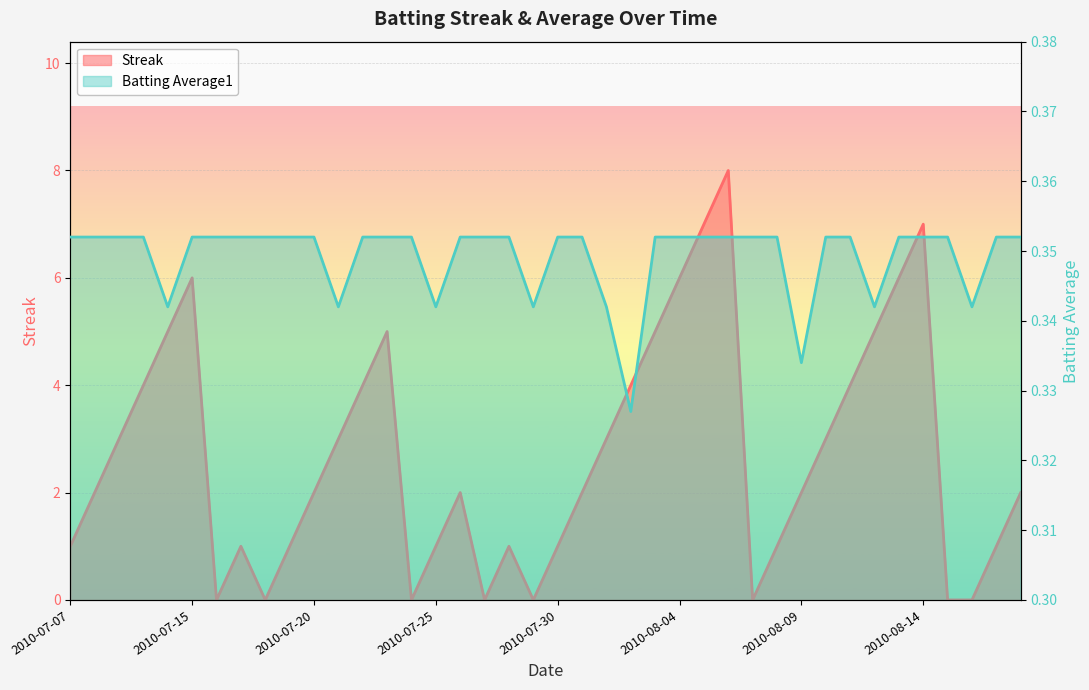

What are all the series names shown in the legend?

Streak, Batting Average1